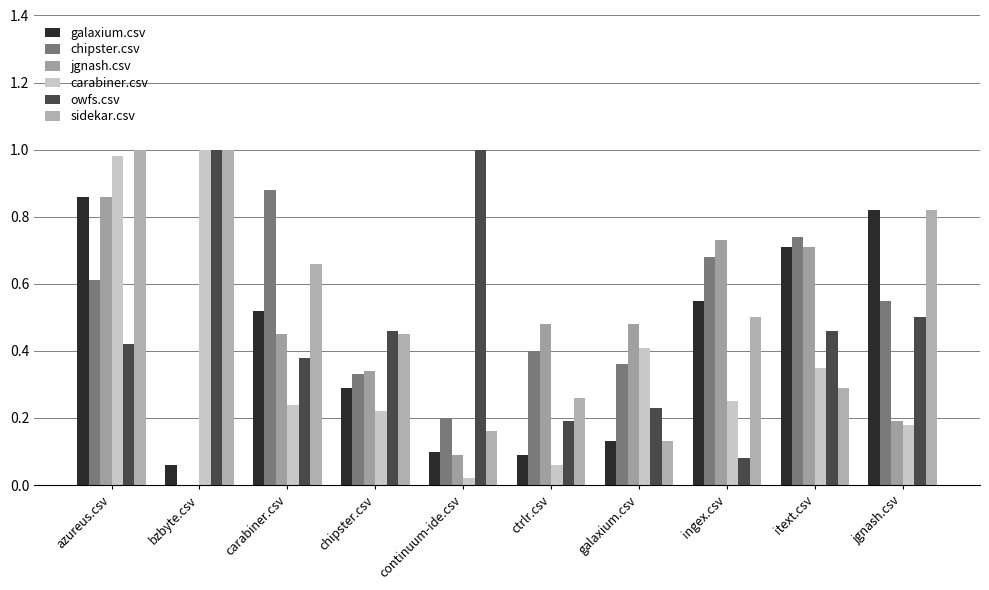

Reading left to right, list all the values displayed in this chart.

galaxium.csv: 0.9	0.1	0.5	0.3	0.1	0.1	0.1	0.6	0.7	0.8
chipster.csv: 0.6	0.0	0.9	0.3	0.2	0.4	0.4	0.7	0.7	0.6
jgnash.csv: 0.9	0.0	0.5	0.3	0.1	0.5	0.5	0.7	0.7	0.2
carabiner.csv: 1.0	1.0	0.2	0.2	0.0	0.1	0.4	0.2	0.3	0.2
owfs.csv: 0.4	1.0	0.4	0.5	1.0	0.2	0.2	0.1	0.5	0.5
sidekar.csv: 1.0	1.0	0.7	0.5	0.2	0.3	0.1	0.5	0.3	0.8